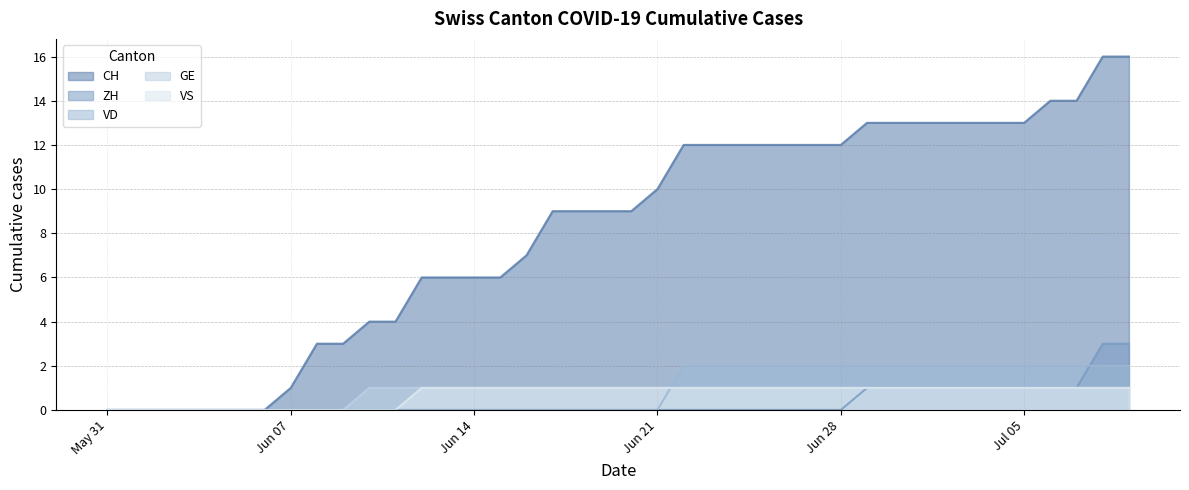

Which series has the largest total across all categories?

CH